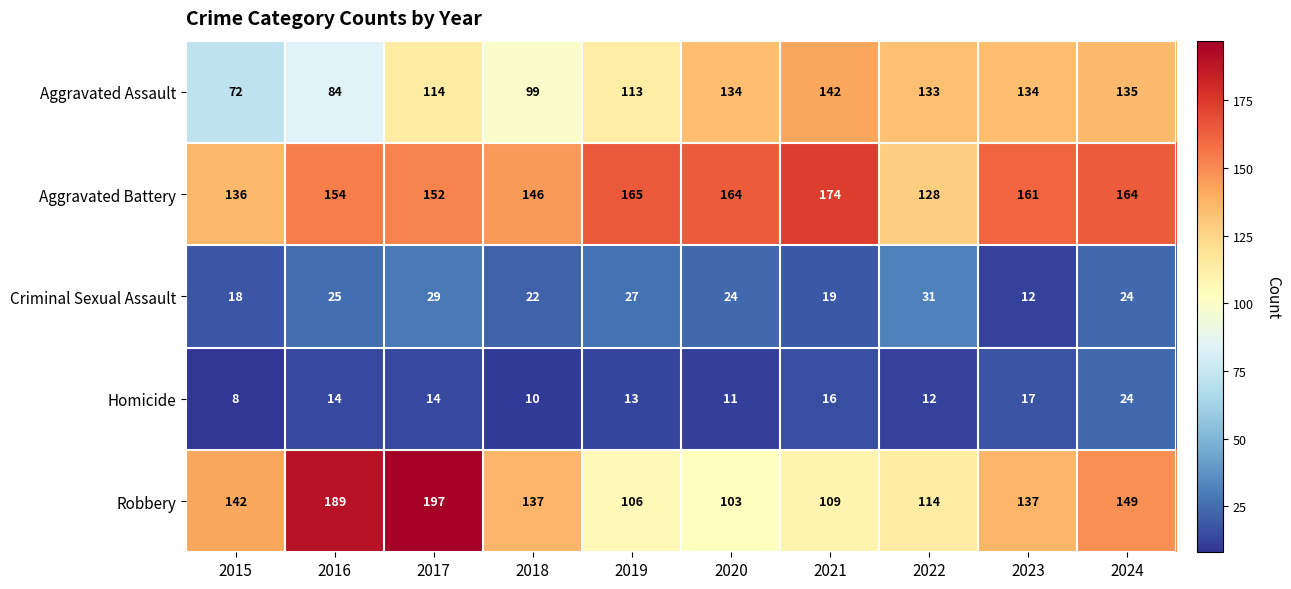

Rank the series at 2021 from lowest to highest value.

Homicide, Criminal Sexual Assault, Robbery, Aggravated Assault, Aggravated Battery